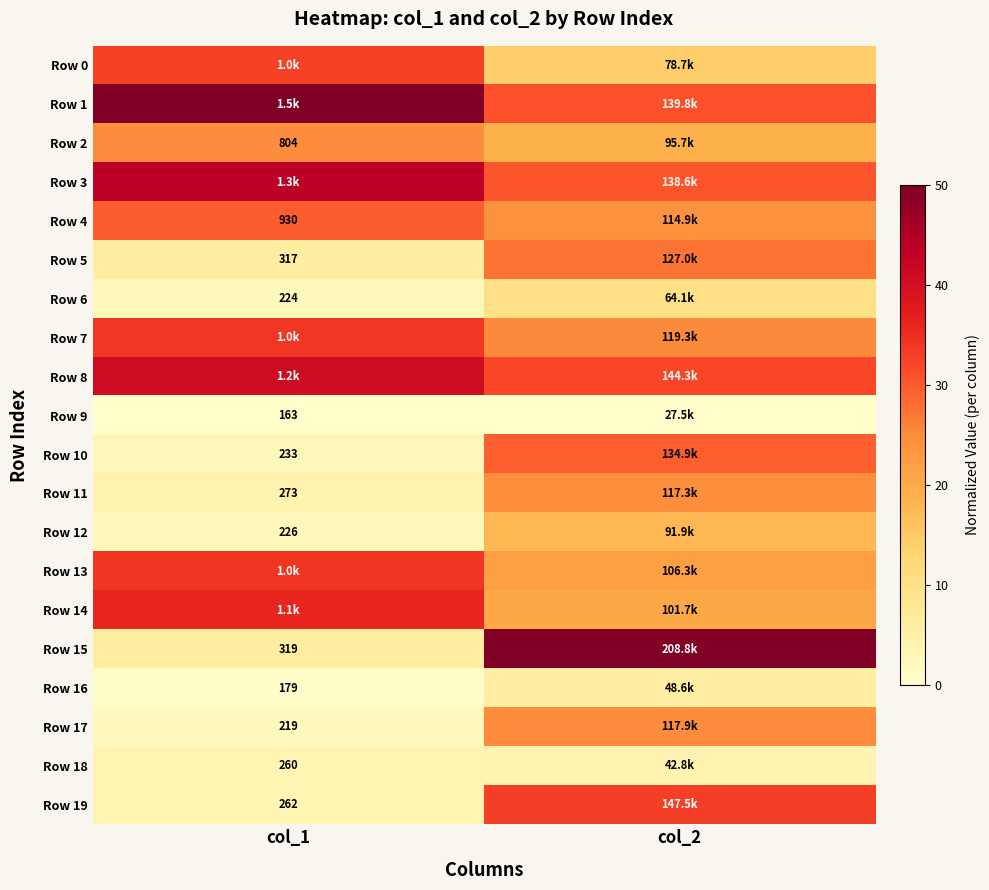

List the series in order of their peak value, lowest first.

Row 9, Row 18, Row 16, Row 6, Row 12, Row 11, Row 2, Row 17, Row 5, Row 10, Row 4, Row 0, Row 19, Row 7, Row 13, Row 14, Row 8, Row 3, Row 1, Row 15